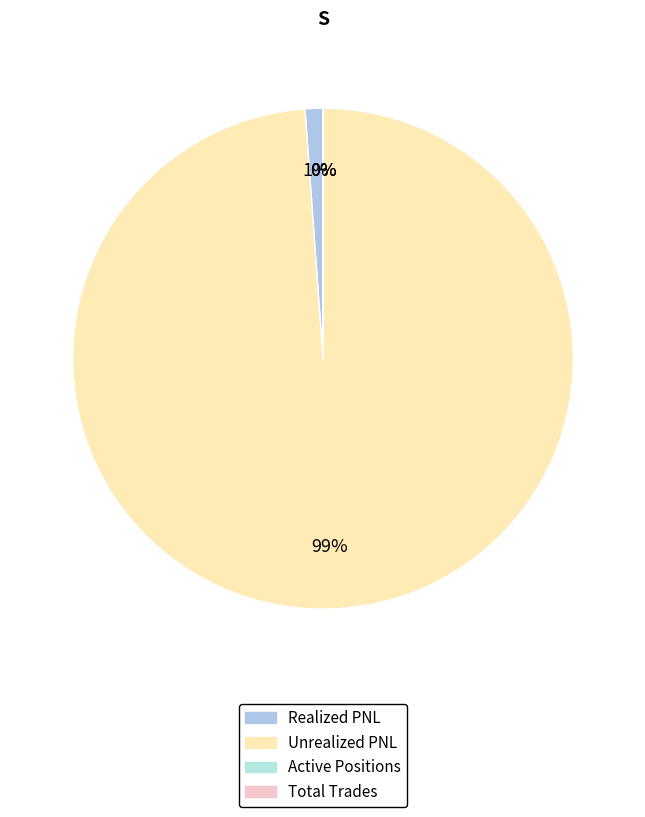

To the nearest percent, what percentage of the pie is Realized PNL?

1%